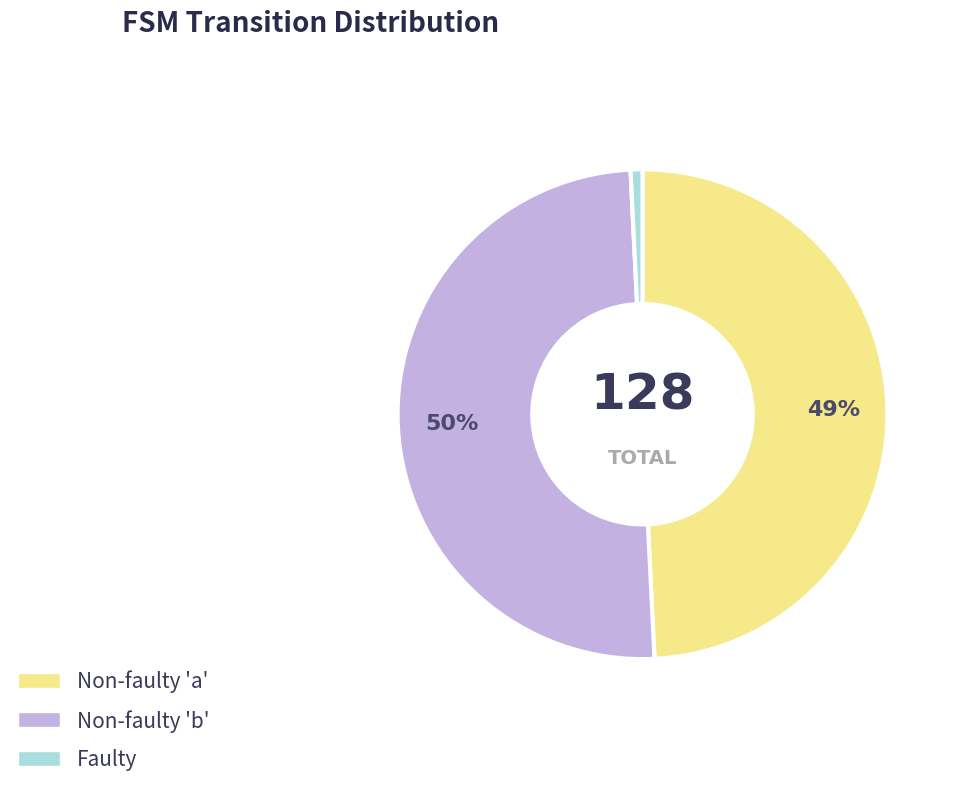

How many slices are in this pie chart?

3